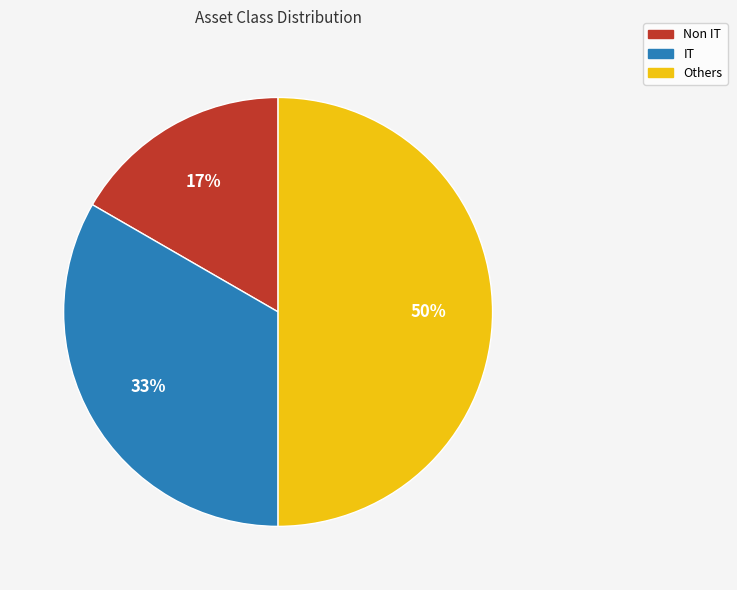

True or false: IT accounts for 47% of the total.

False